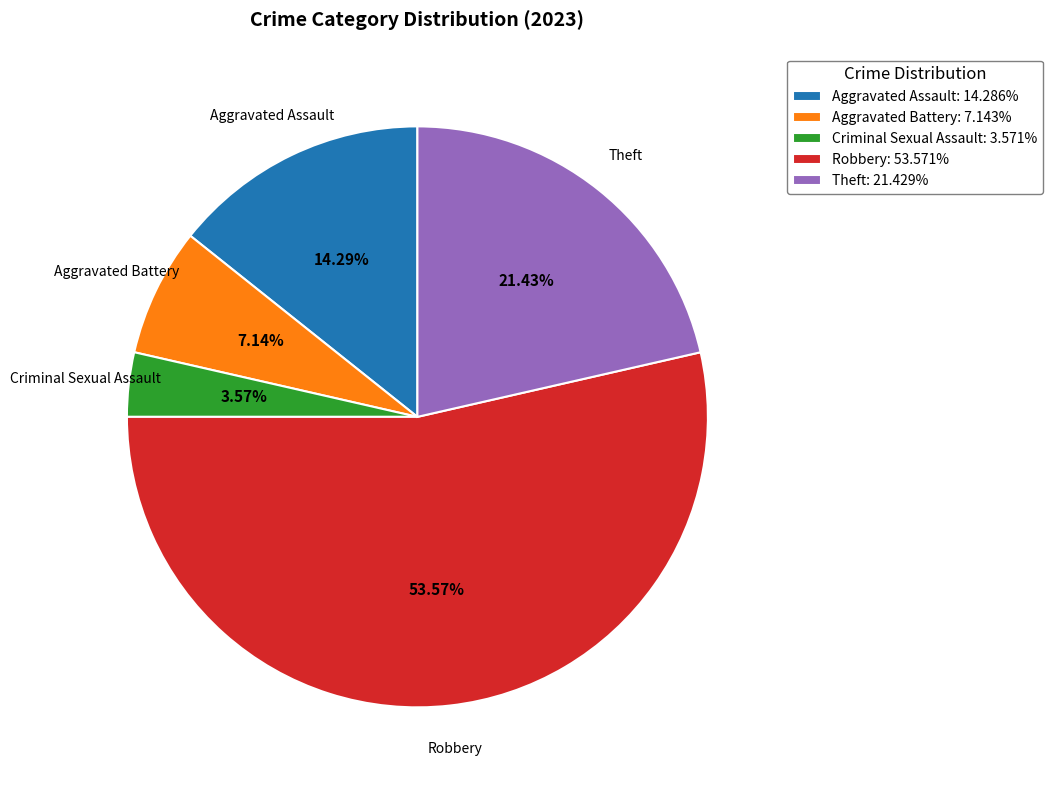

Which category has the smallest portion of the pie?

Criminal Sexual Assault